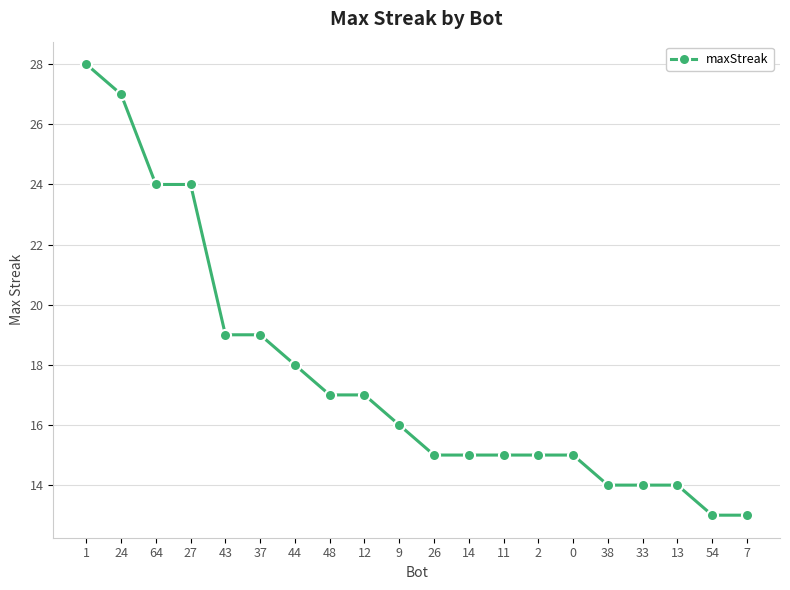

What is the smallest value displayed?

13